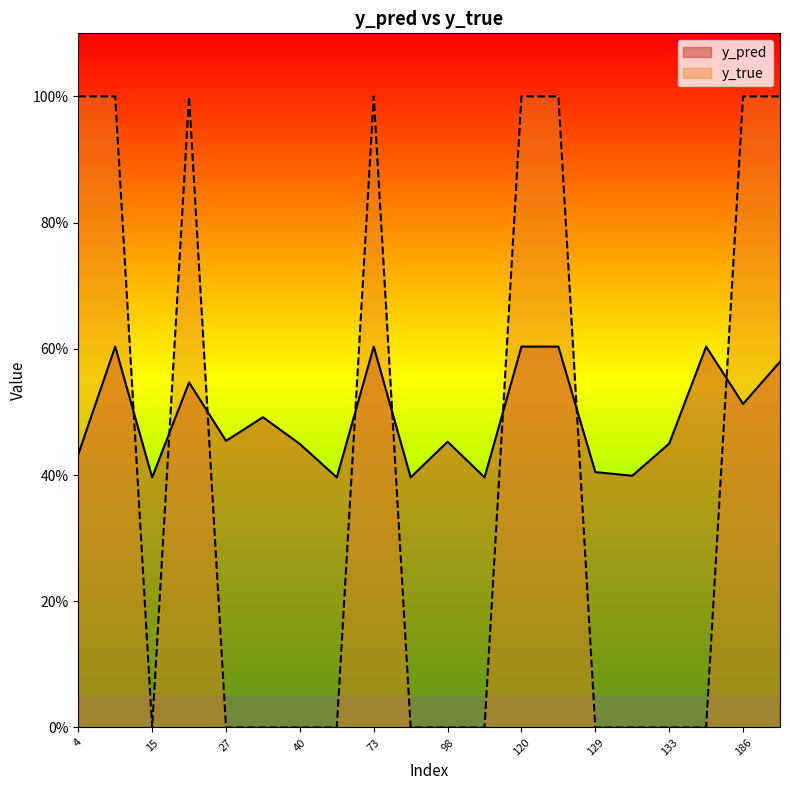

How many times do y_true and y_pred cross each other?

8